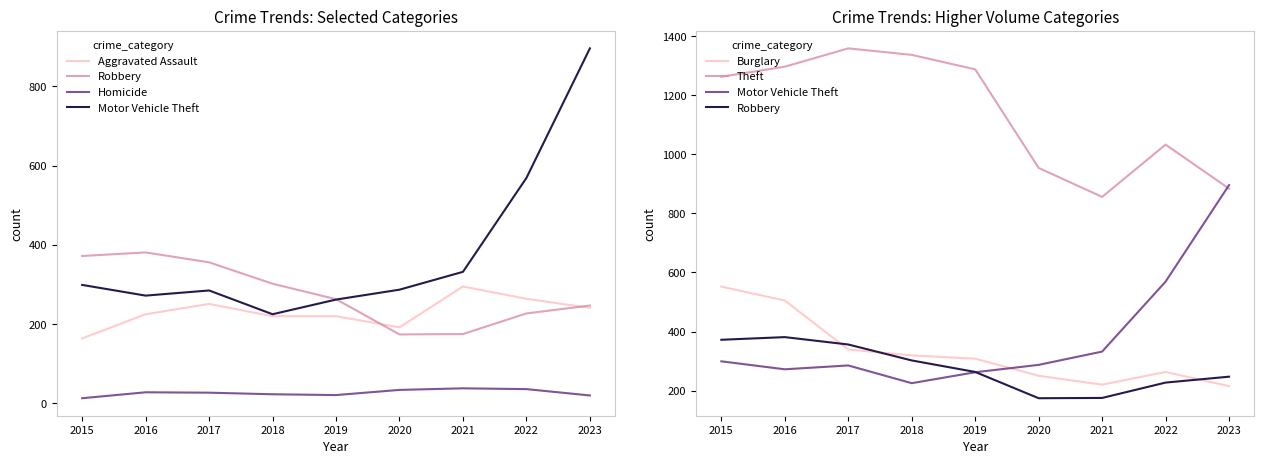

Which series has the widest spread of values?

Motor Vehicle Theft